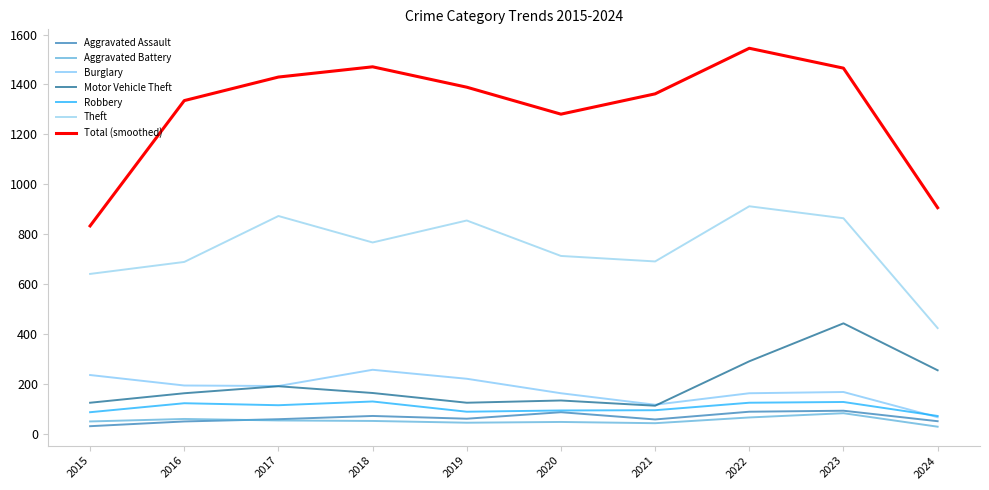

What are all the series names shown in the legend?

Aggravated Assault, Aggravated Battery, Burglary, Motor Vehicle Theft, Robbery, Theft, Total (smoothed)